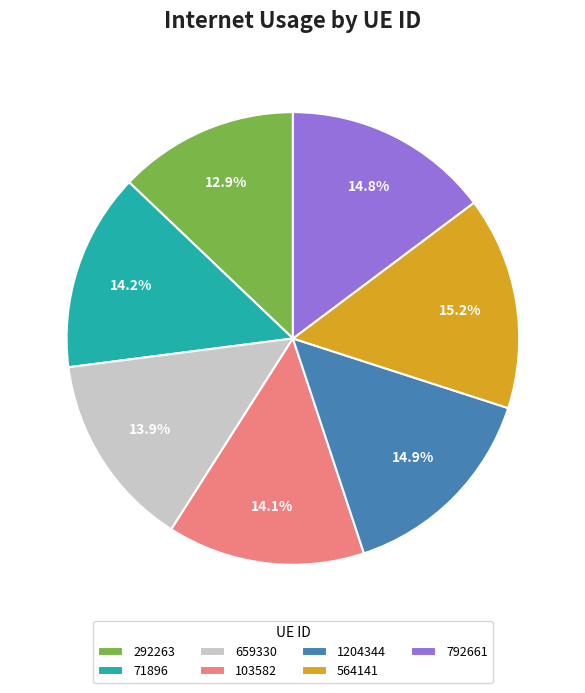

Between 292263 and 564141, which is larger?

564141